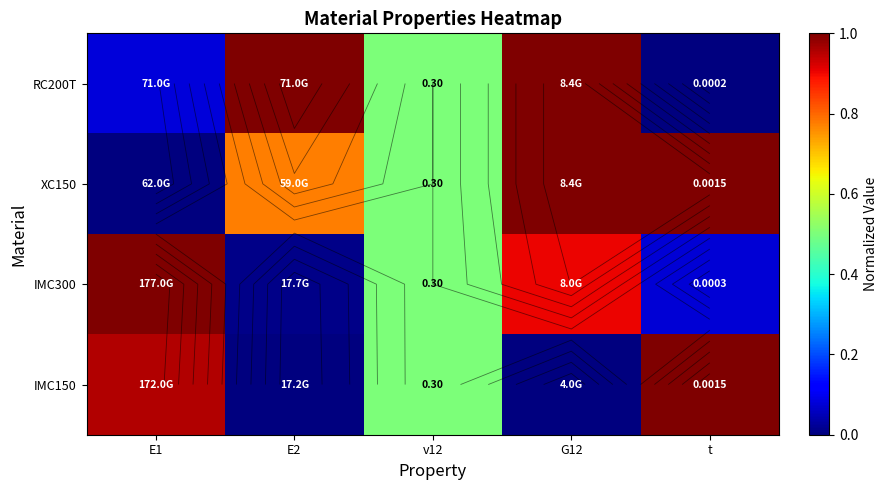

Which category has the highest value across all series?

E2